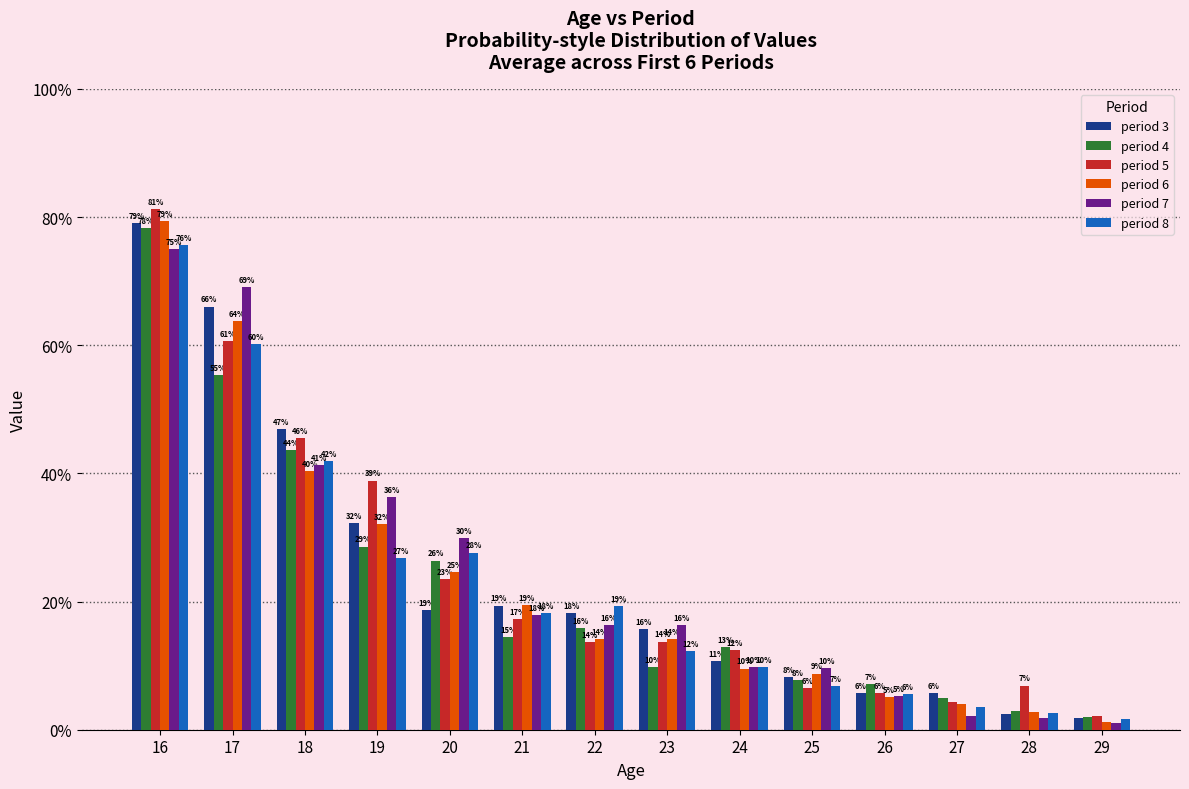

What is the sum of all period 6 values?

3.2